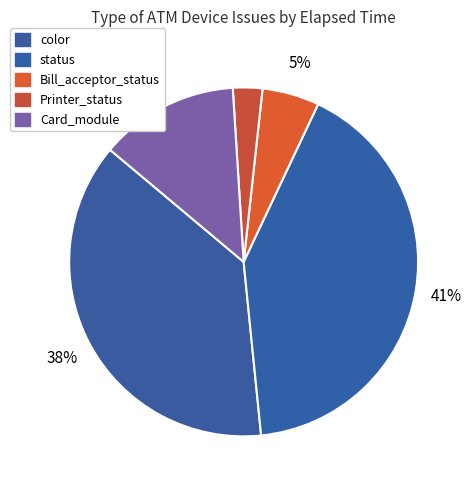

Count the number of slices in the pie.

5